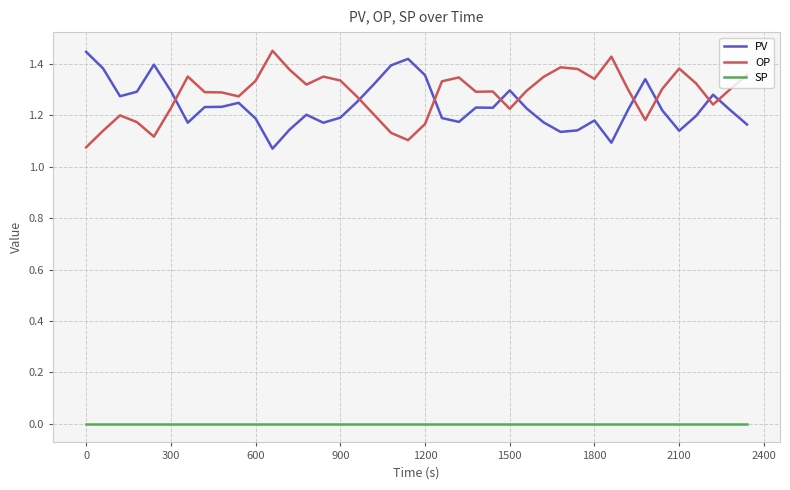

Count the PV values in the range 1 to 2.

40